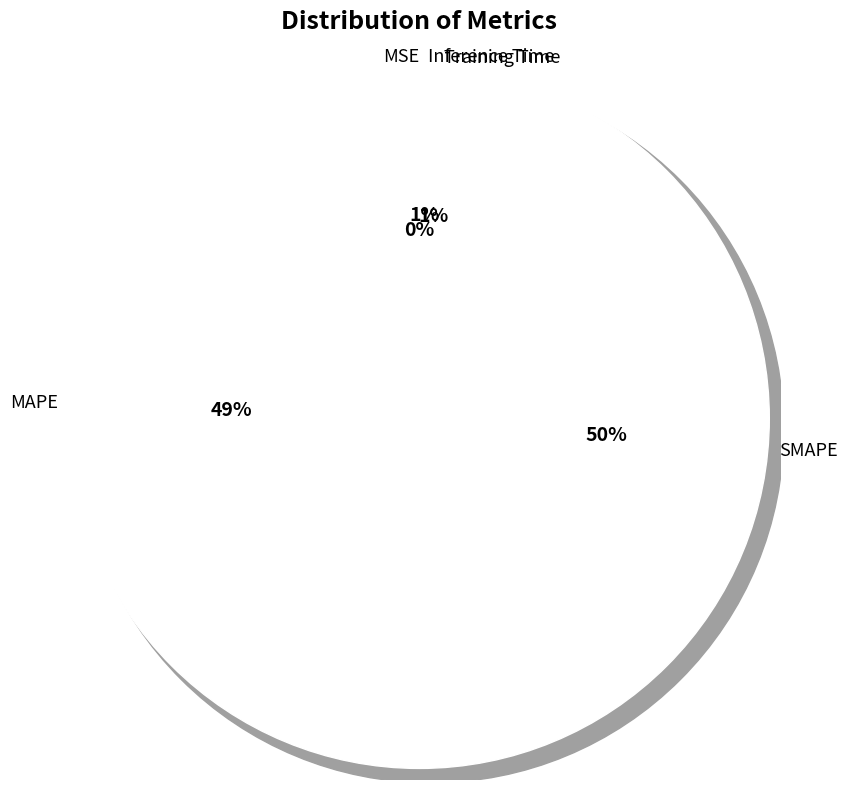

Is it true that MSE is 7% of the pie?

False